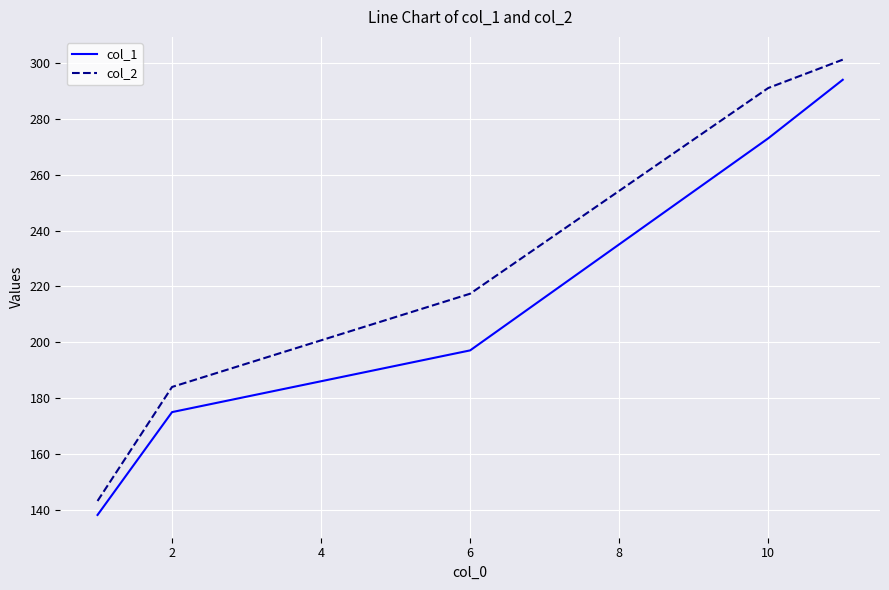

List the series in order of their overall mean, lowest first.

col_1, col_2